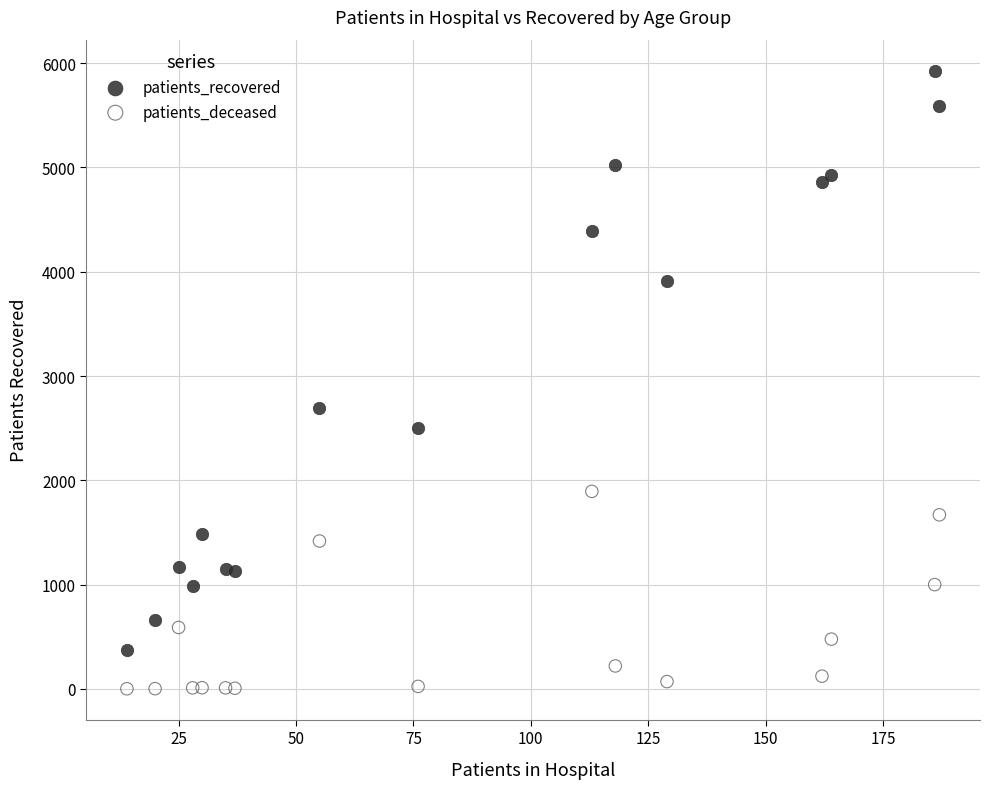

Which series reaches the minimum Y coordinate?

patients_deceased